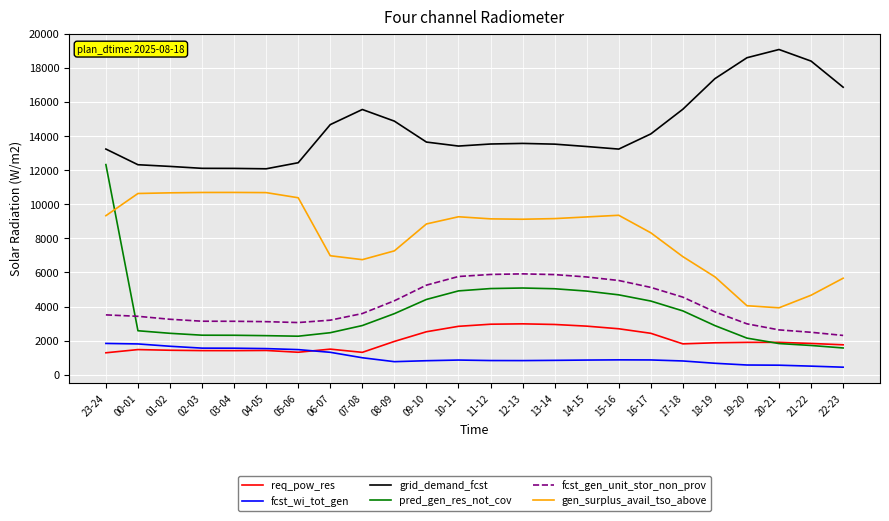

Does the chart have visible grid lines?

Yes